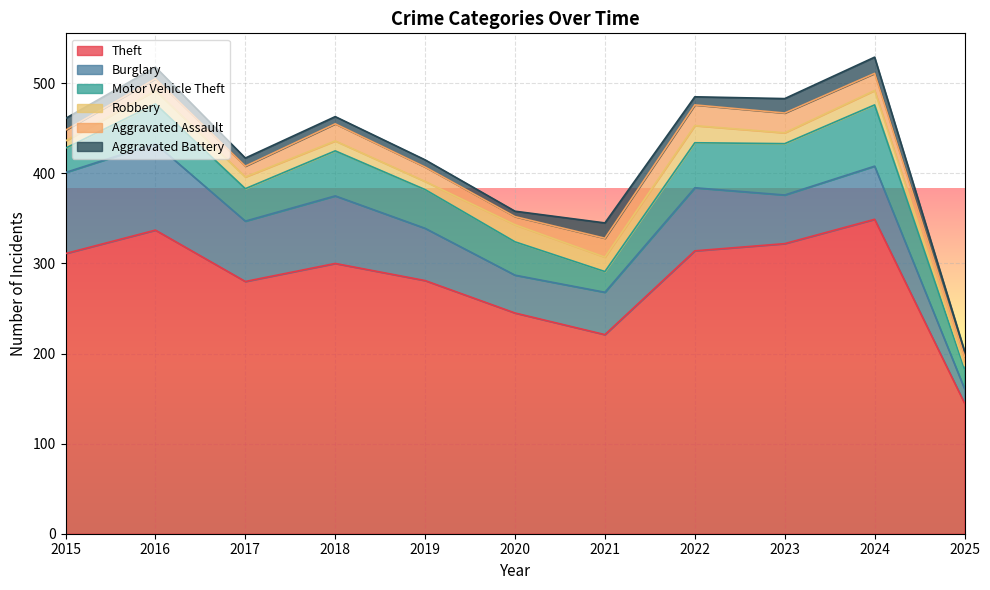

At how many categories does at least one series exceed 225?

9